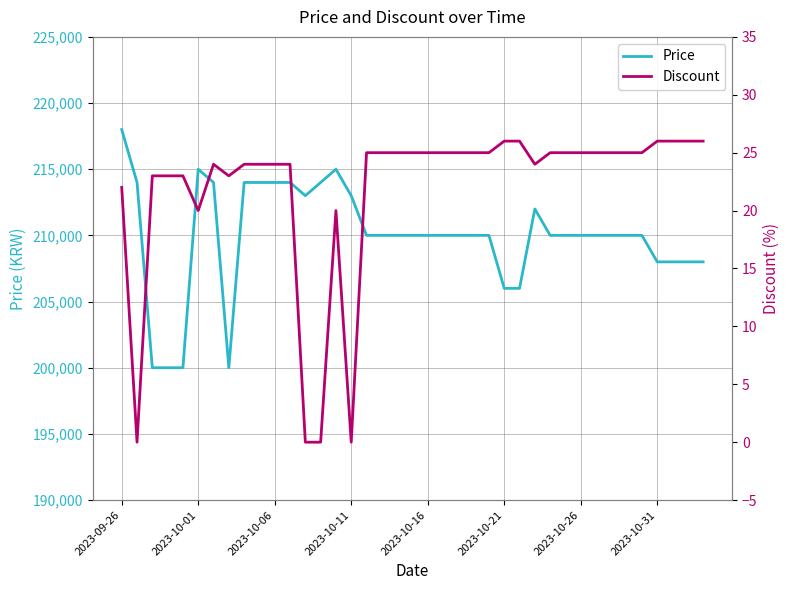

The value of Price at 2023-10-11 is 213000. True or false?

True